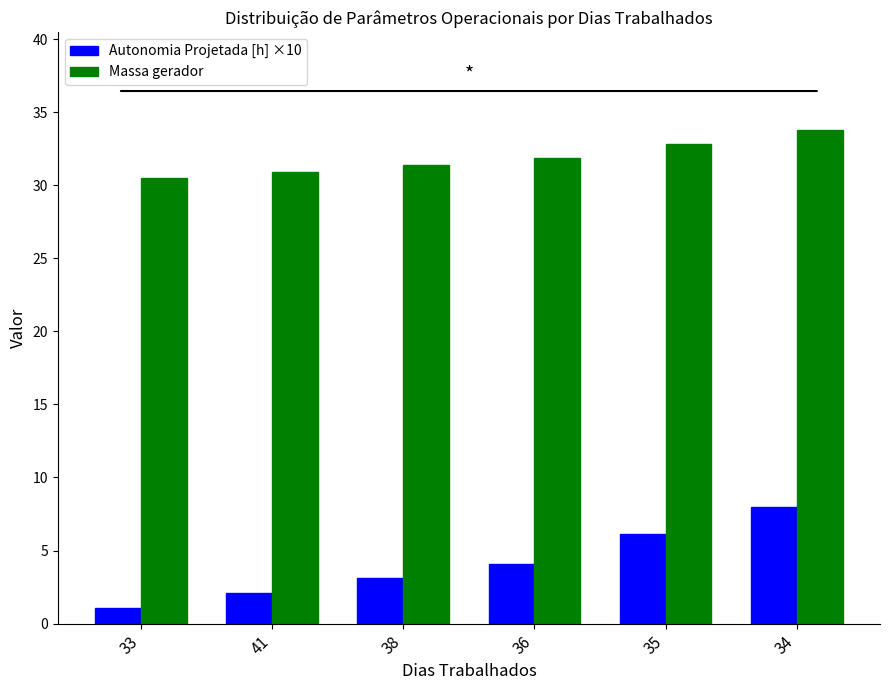

What is the average value of the Autonomia Projetada [h] ×10 series?

4.1